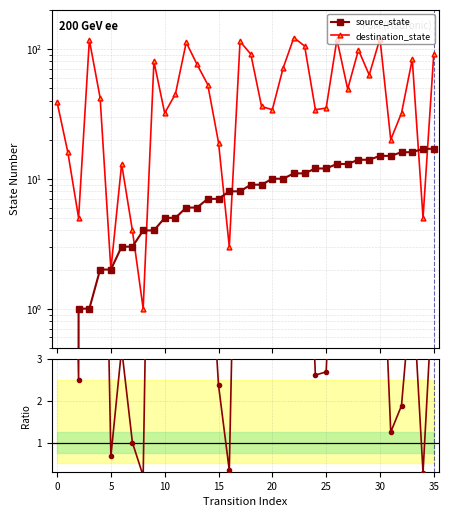

What is the difference between the maximum and second lowest values in the dest/source ratio series?

58.2